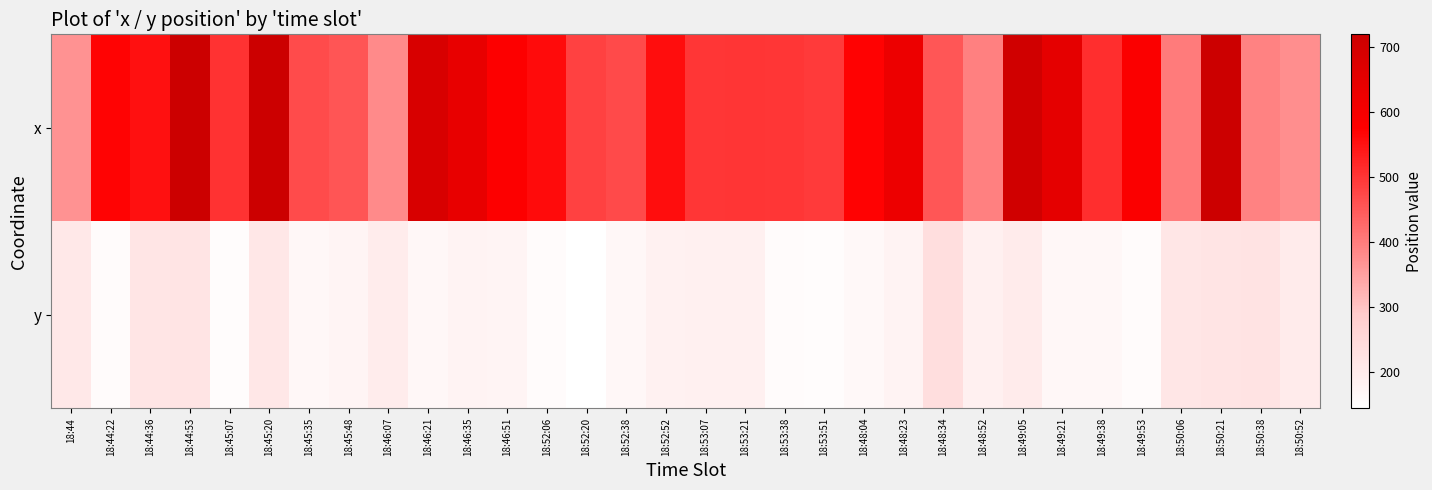

At which category does the chart reach its minimum across all series?

18:52:20